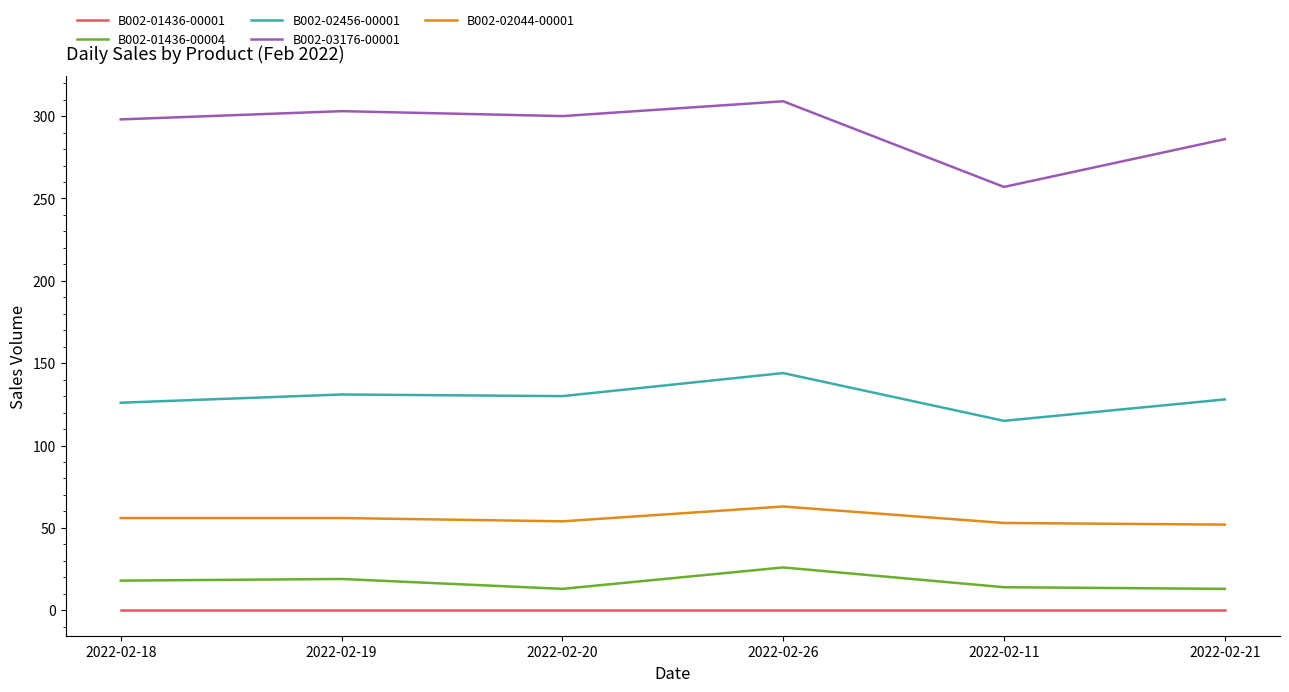

True or false: B002-01436-00004 and B002-02044-00001 cross at least once.

False